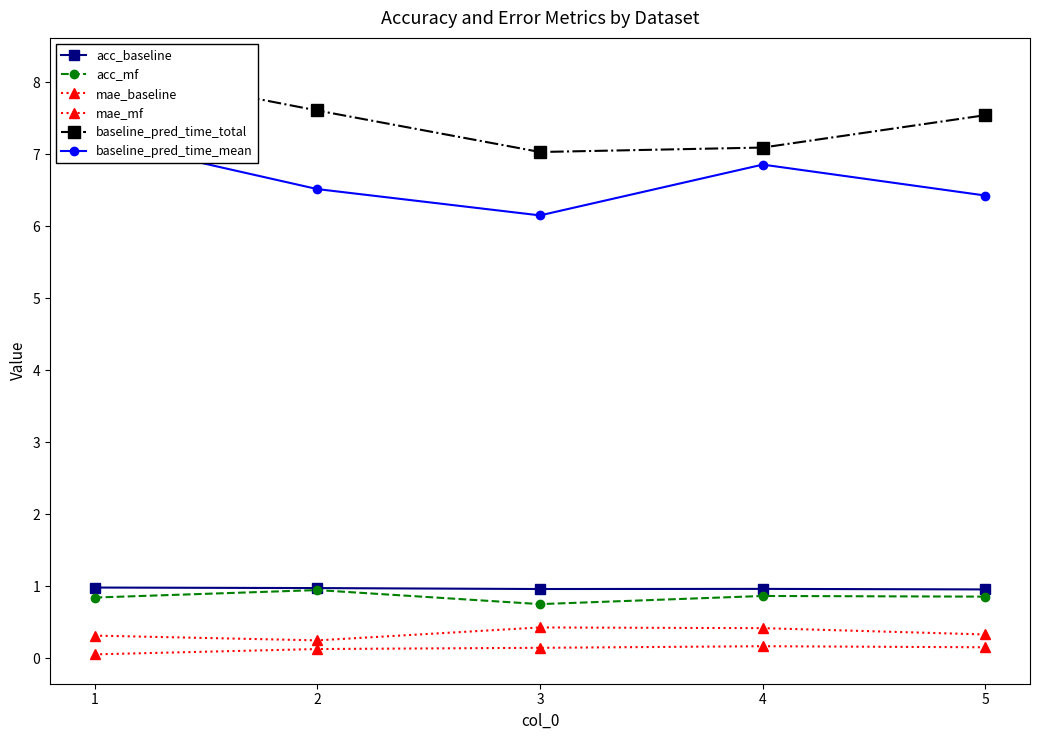

How many lines are shown in the chart?

6